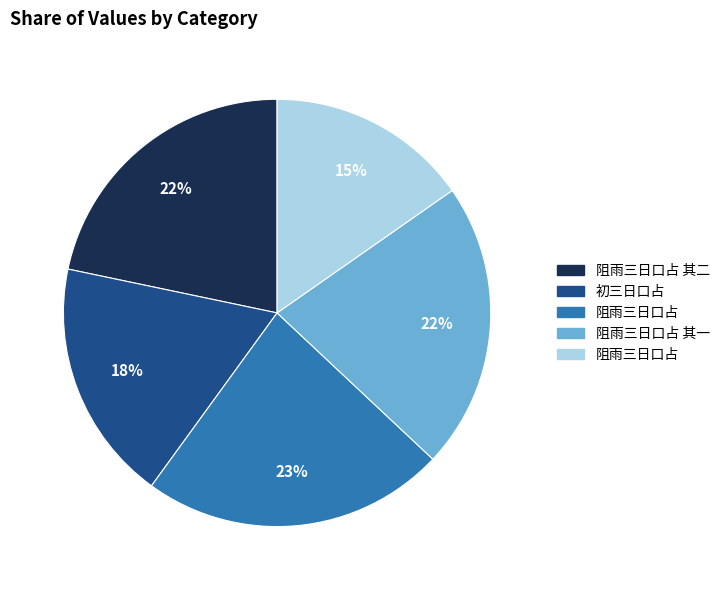

Is there a majority slice in this chart?

No